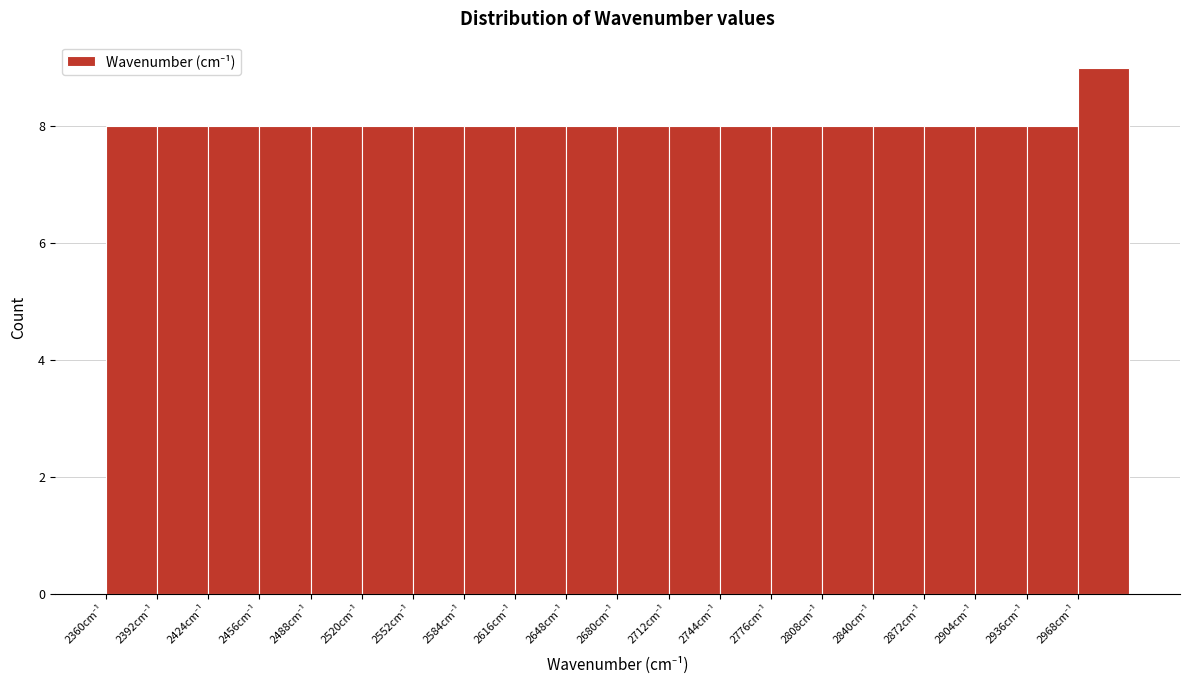

What is the height of the bar covering 2520 to 2552 on the x-axis? Neither the bar edges nor the heights are printed on the chart, so give them approximately, as read against the axes.

8